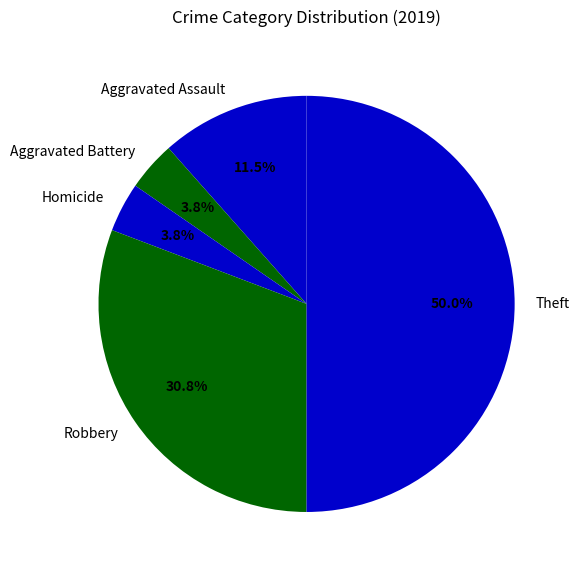

Is the sum of Theft and Aggravated Assault greater than half?

Yes